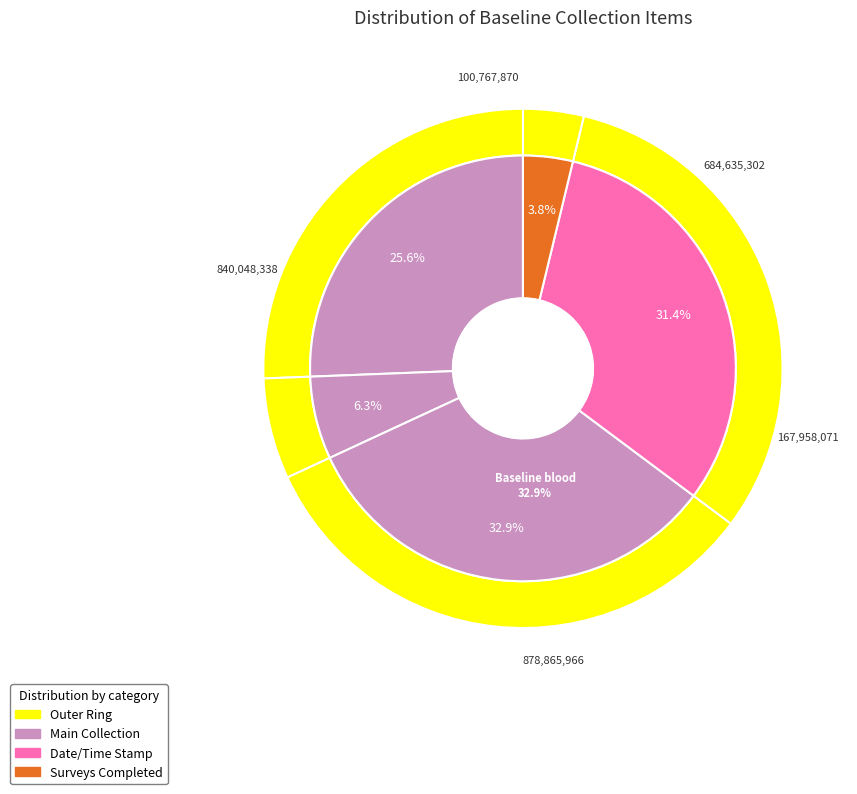

What percentage is the All baseline surveys completed slice, to the nearest percent?

4%